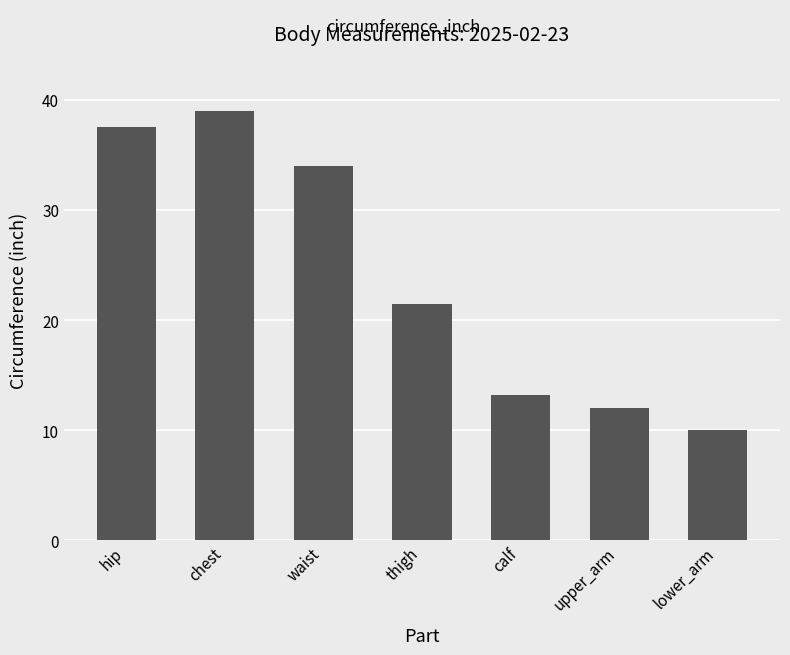

What position from the left is upper_arm?

6